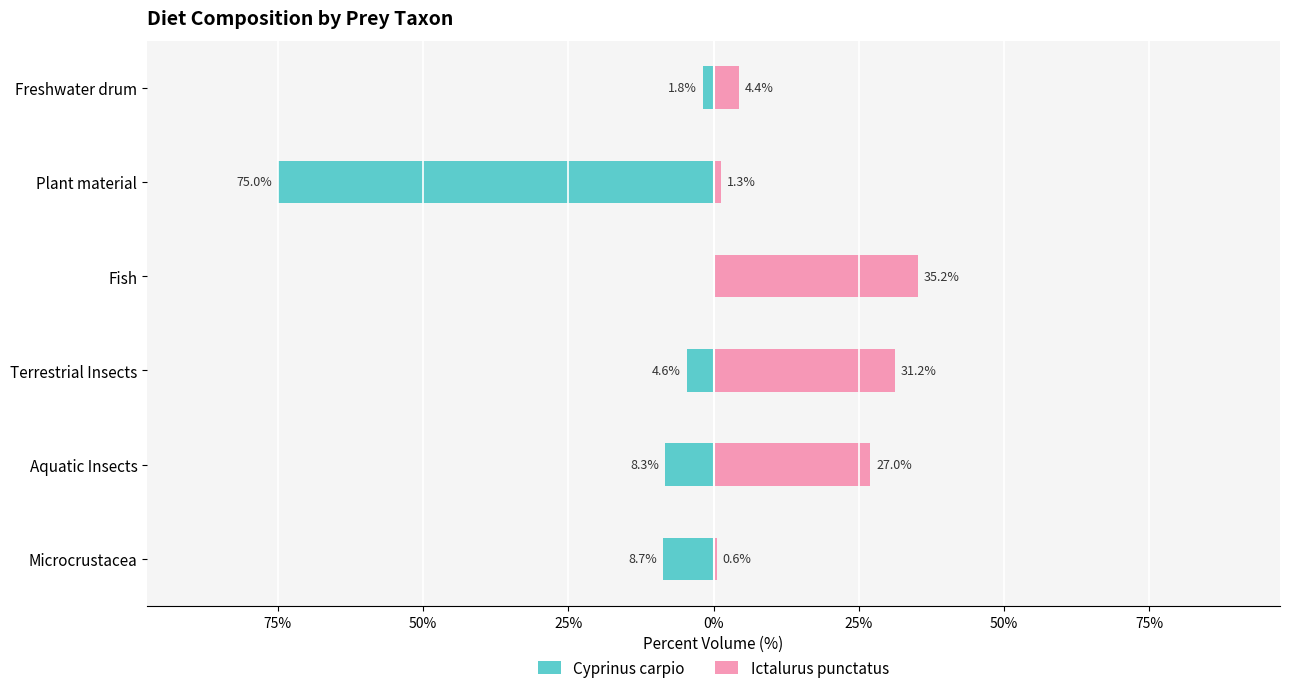

Which series has the widest spread of values?

Cyprinus carpio